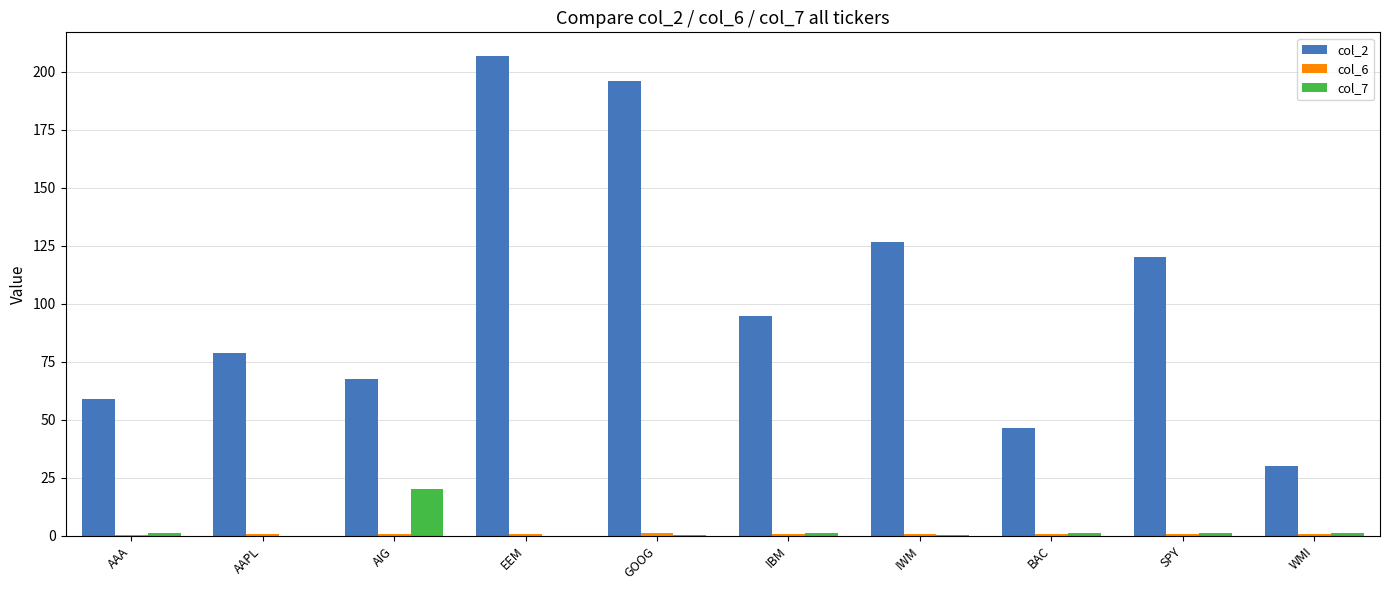

What is the average value of the col_2 series?

102.7